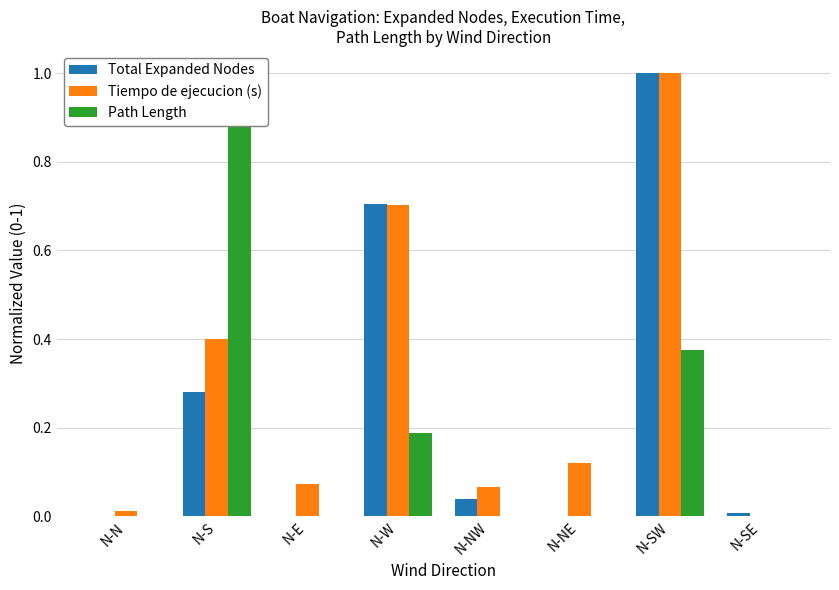

What position from the right is N-NE?

3